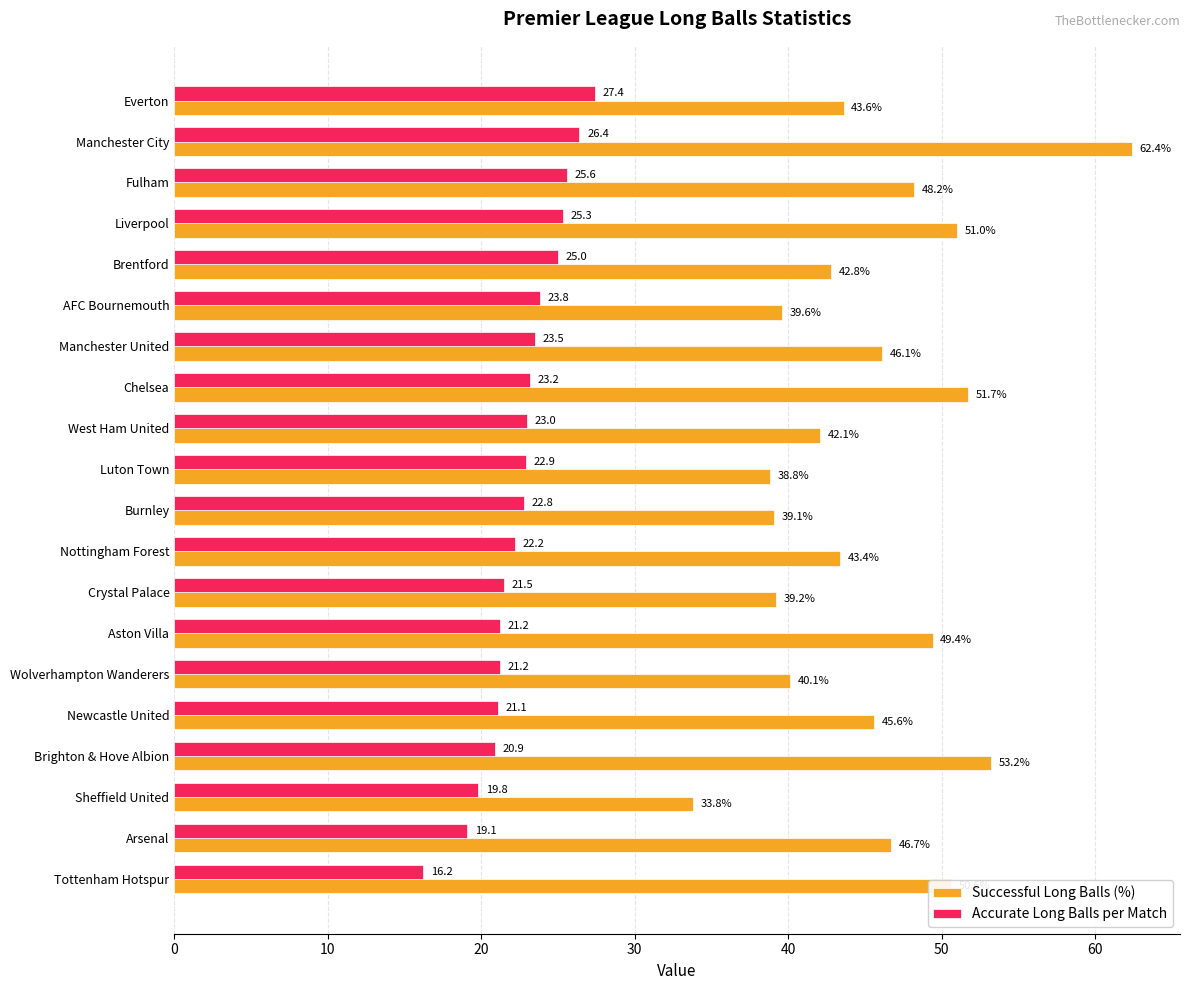

Which series has the widest spread of values?

Successful Long Balls (%)